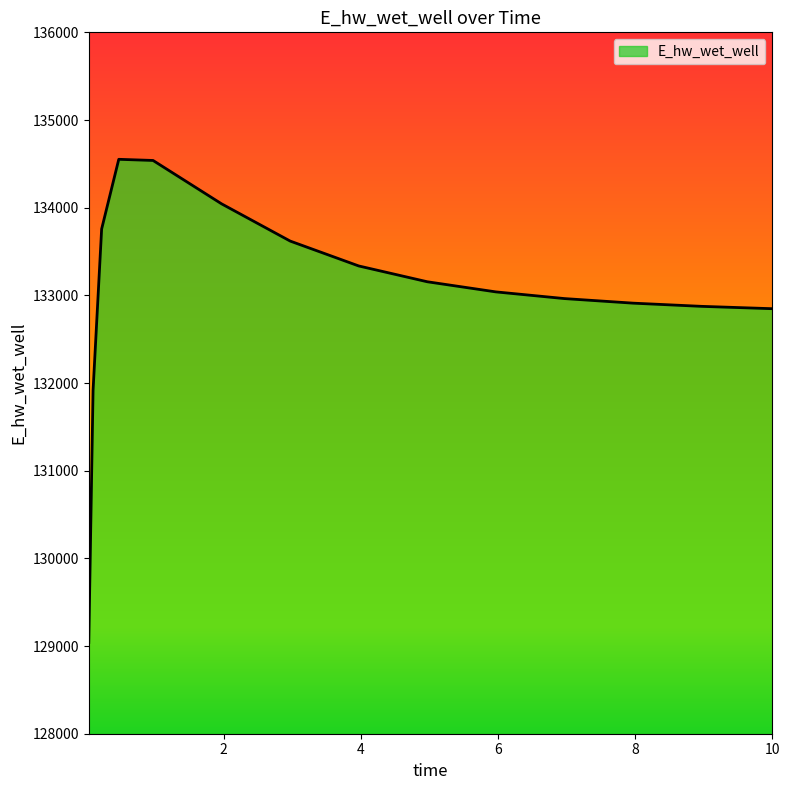

How many lines are shown in the chart?

1